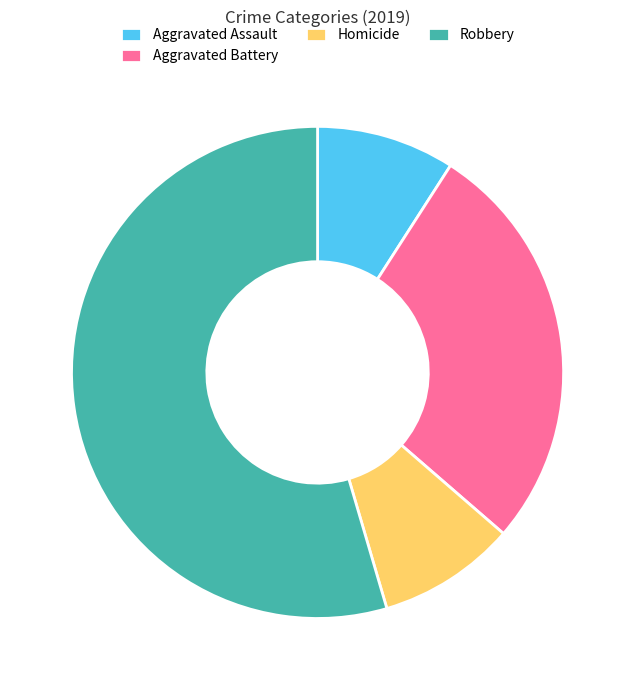

The Aggravated Battery slice represents 41% of the pie. True or false?

False